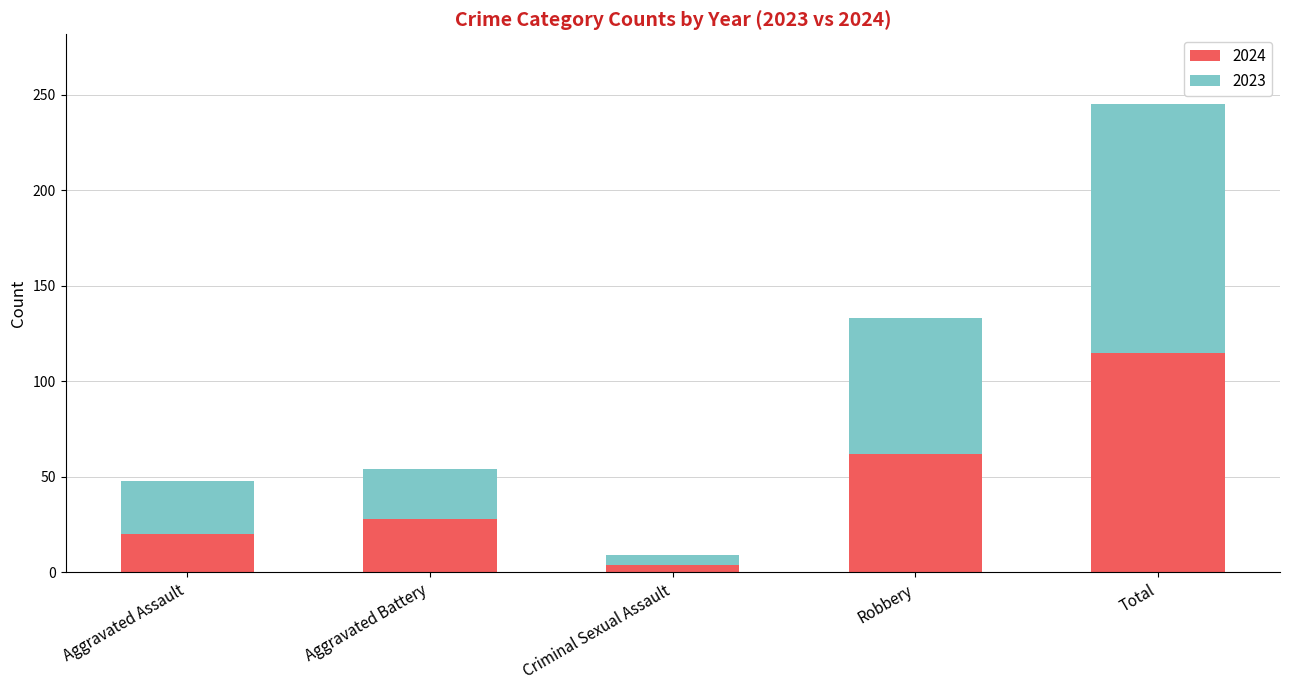

At which label does 2024 reach its minimum?

Criminal Sexual Assault